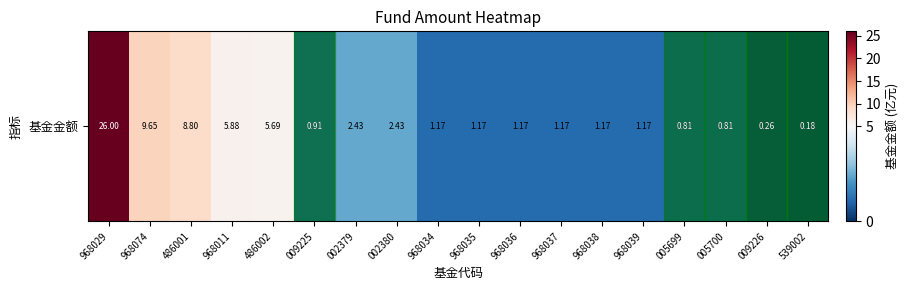

How many data points does each series have?

18